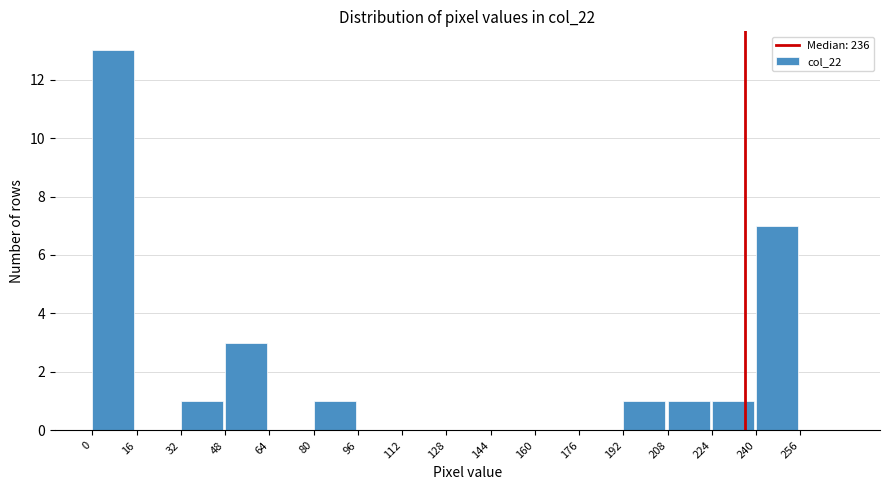

Reading left to right, transcribe this chart: for each bar, give the range it covers on the x-axis and its height. The values are not printed on the chart, so give them approximately, as read against the axis.

0 to 16: 13
16 to 32: 0
32 to 48: 1
48 to 64: 3
64 to 80: 0
80 to 96: 1
96 to 112: 0
112 to 128: 0
128 to 144: 0
144 to 160: 0
160 to 176: 0
176 to 192: 0
192 to 208: 1
208 to 224: 1
224 to 240: 1
240 to 256: 7
256 to 272: 0